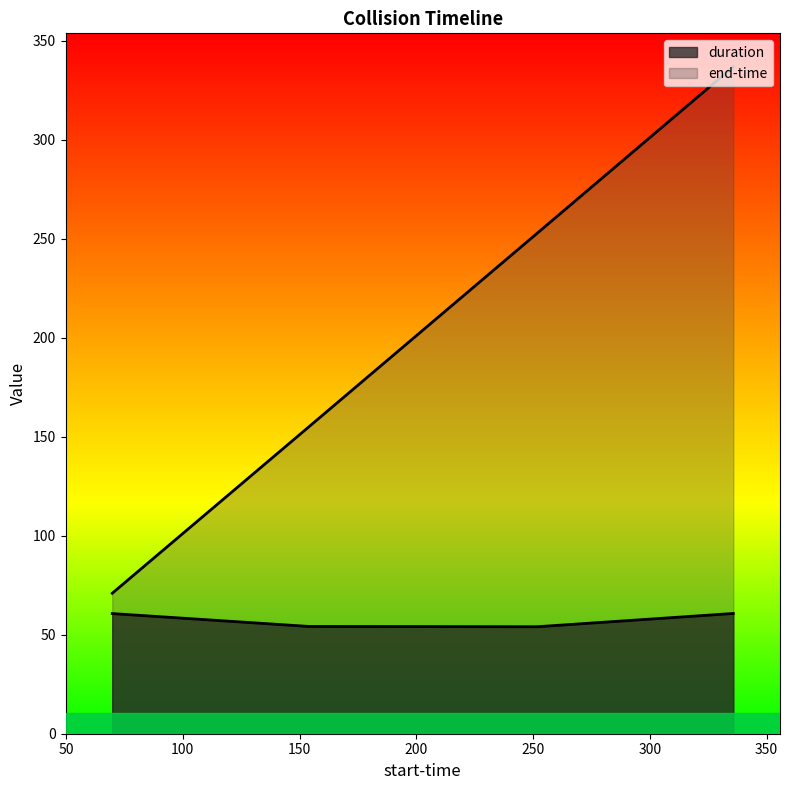

What is the value of the end-time point at the 4th from the left?

337.0